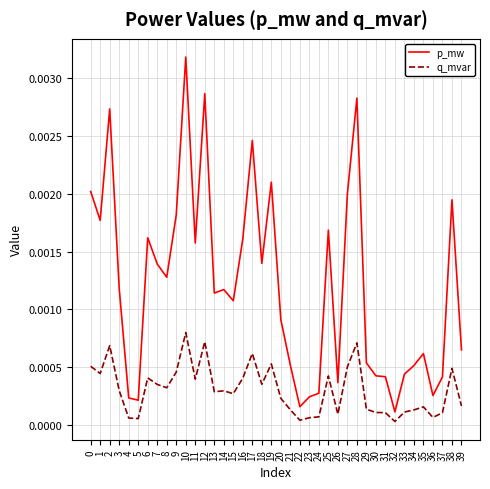

At which label does p_mw reach its peak?

10